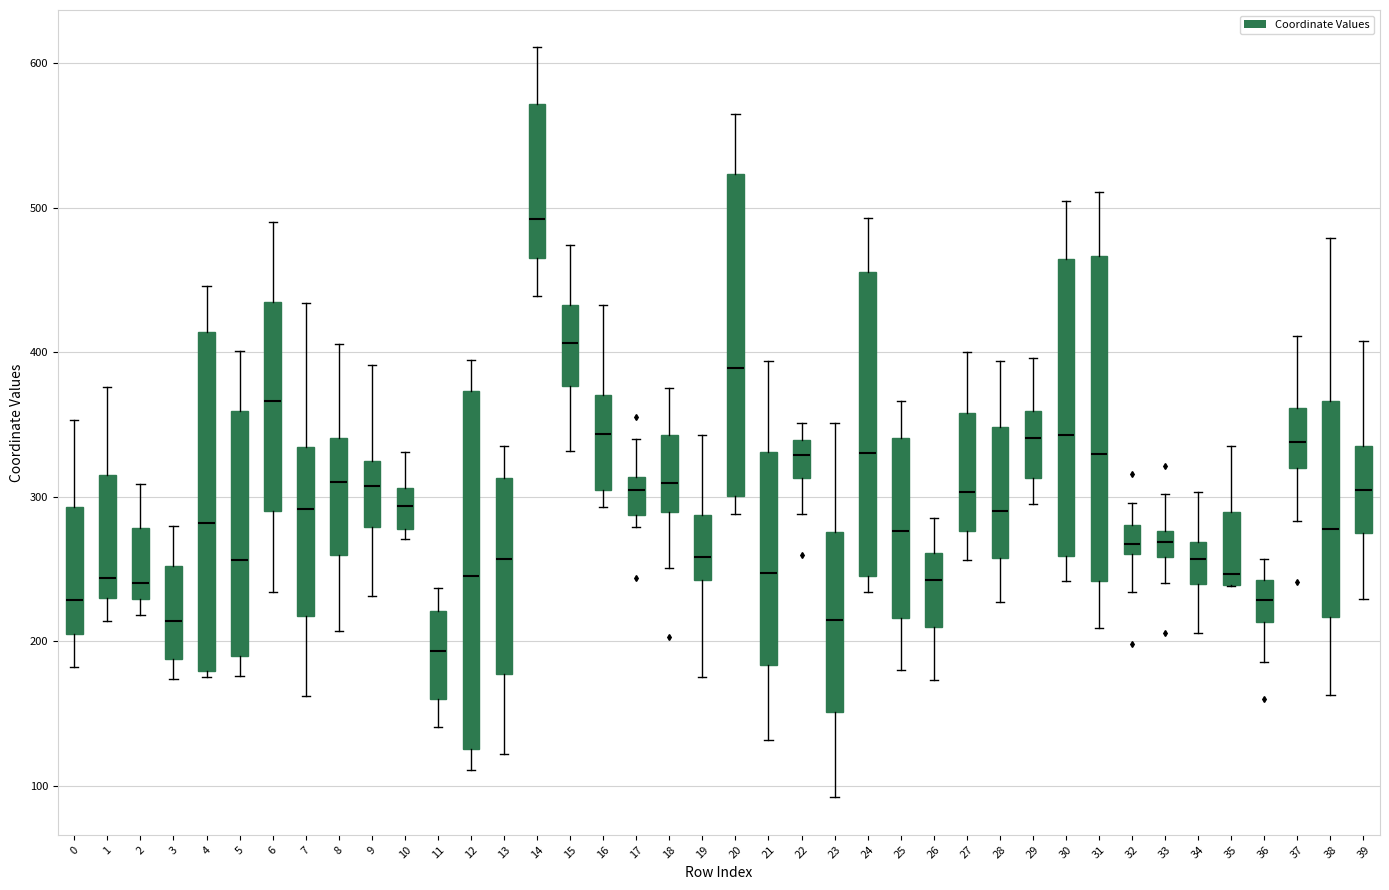

Reading left to right, transcribe this box plot: for each box, give where its median line is, the range the box spans, and where its two whiskers end, as read against the y-axis. The values are not printed on the chart, so give them approximately, as read against the axis.

0: median 230, box 210 to 290, whiskers 180 to 350
1: median 240, box 230 to 320, whiskers 210 to 380
2: median 240, box 230 to 280, whiskers 220 to 310
3: median 210, box 190 to 250, whiskers 170 to 280
4: median 280, box 180 to 410, whiskers 180 (just below the box's lower edge) to 450
5: median 260, box 190 to 360, whiskers 180 to 400
6: median 370, box 290 to 430, whiskers 230 to 490
7: median 290, box 220 to 330, whiskers 160 to 430
8: median 310, box 260 to 340, whiskers 210 to 410
9: median 310, box 280 to 320, whiskers 230 to 390
10: median 290, box 280 to 310, whiskers 270 to 330
11: median 190, box 160 to 220, whiskers 140 to 240
12: median 250, box 130 to 370, whiskers 110 to 400
13: median 260, box 180 to 310, whiskers 120 to 340
14: median 490, box 470 to 570, whiskers 440 to 610
15: median 410, box 380 to 430, whiskers 330 to 470
16: median 340, box 300 to 370, whiskers 290 to 430
17: median 300, box 290 to 310, whiskers 280 to 340
18: median 310, box 290 to 340, whiskers 250 to 380
19: median 260, box 240 to 290, whiskers 180 to 340
20: median 390, box 300 to 520, whiskers 290 to 570
21: median 250, box 180 to 330, whiskers 130 to 390
22: median 330, box 310 to 340, whiskers 290 to 350
23: median 220, box 150 to 280, whiskers 90 to 350
24: median 330, box 250 to 460, whiskers 230 to 490
25: median 280, box 220 to 340, whiskers 180 to 370
26: median 240, box 210 to 260, whiskers 170 to 290
27: median 300, box 280 to 360, whiskers 260 to 400
28: median 290, box 260 to 350, whiskers 230 to 390
29: median 340, box 310 to 360, whiskers 300 to 400
30: median 340, box 260 to 460, whiskers 240 to 510
31: median 330, box 240 to 470, whiskers 210 to 510
32: median 270, box 260 to 280, whiskers 230 to 300
33: median 270, box 260 to 280, whiskers 240 to 300
34: median 260, box 240 to 270, whiskers 210 to 300
35: median 250, box 240 to 290, whiskers 240 to 340
36: median 230, box 210 to 240, whiskers 190 to 260
37: median 340, box 320 to 360, whiskers 280 to 410
38: median 280, box 220 to 370, whiskers 160 to 480
39: median 300, box 280 to 340, whiskers 230 to 410